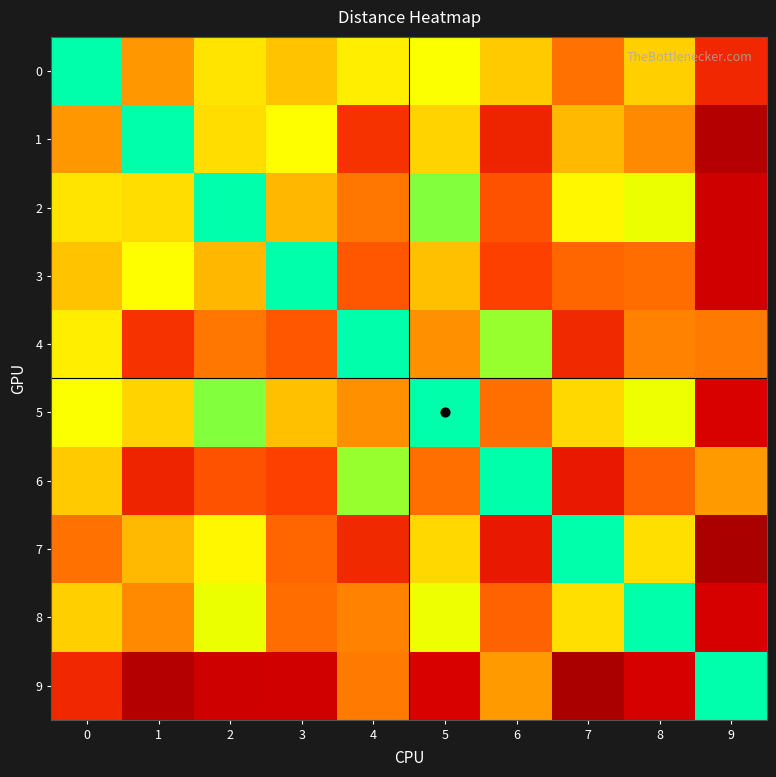

Reading right to left, what are all the values shown in this chart?

0: 9=5.3	8=2.3	7=3.7	6=2.3	5=1.5	4=1.8	3=2.5	2=2.0	1=3.1	0=0.0
1: 9=8.3	8=3.3	7=2.6	6=5.4	5=2.2	4=4.9	3=1.6	2=2.1	1=0.0	0=3.1
2: 9=7.2	8=1.2	7=1.7	6=4.2	5=0.5	4=3.6	3=2.6	2=0.0	1=2.1	0=2.0
3: 9=7.1	8=3.8	7=3.8	6=4.5	5=2.5	4=4.1	3=0.0	2=2.6	1=1.6	0=2.5
4: 9=3.5	8=3.4	7=5.2	6=0.5	5=3.2	4=0.0	3=4.1	2=3.6	1=4.9	0=1.8
5: 9=6.7	8=1.3	7=2.1	6=3.7	5=0.0	4=3.2	3=2.5	2=0.5	1=2.2	0=1.5
6: 9=3.0	8=3.9	7=5.8	6=0.0	5=3.7	4=0.5	3=4.5	2=4.2	1=5.4	0=2.3
7: 9=8.8	8=2.0	7=0.0	6=5.8	5=2.1	4=5.2	3=3.8	2=1.7	1=2.6	0=3.7
8: 9=6.9	8=0.0	7=2.0	6=3.9	5=1.3	4=3.4	3=3.8	2=1.2	1=3.3	0=2.3
9: 9=0.0	8=6.9	7=8.8	6=3.0	5=6.7	4=3.5	3=7.1	2=7.2	1=8.3	0=5.3